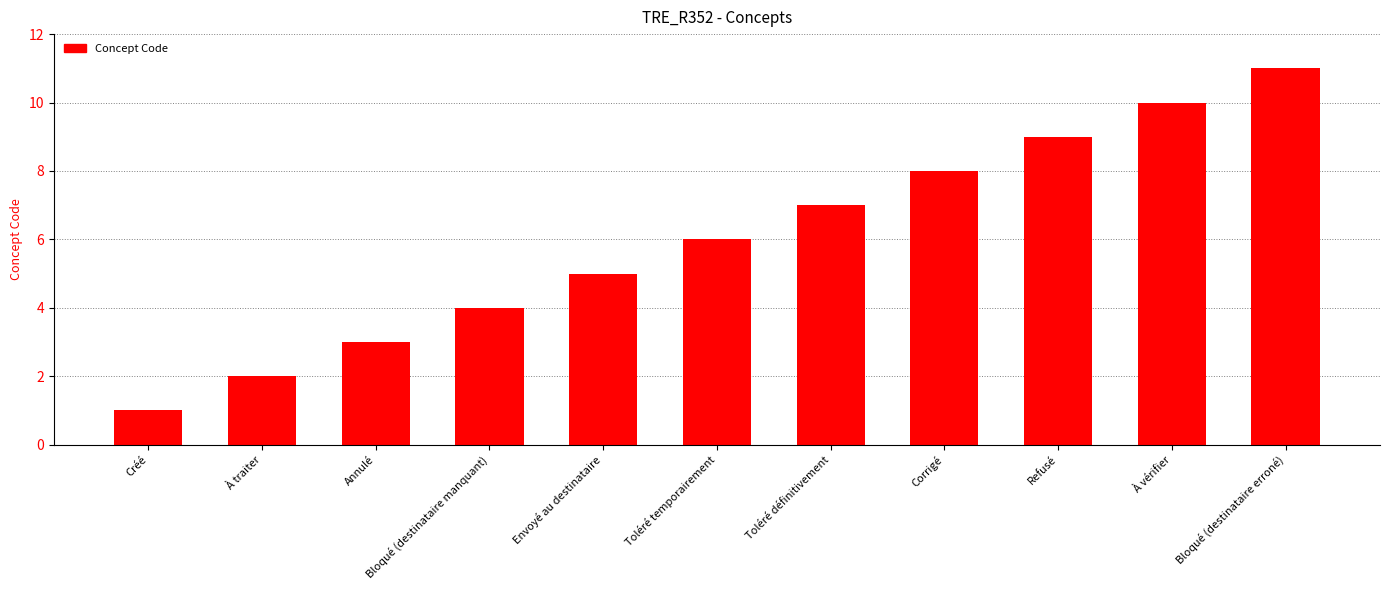

What value does the data have at Toléré temporairement, to the nearest 5?

5